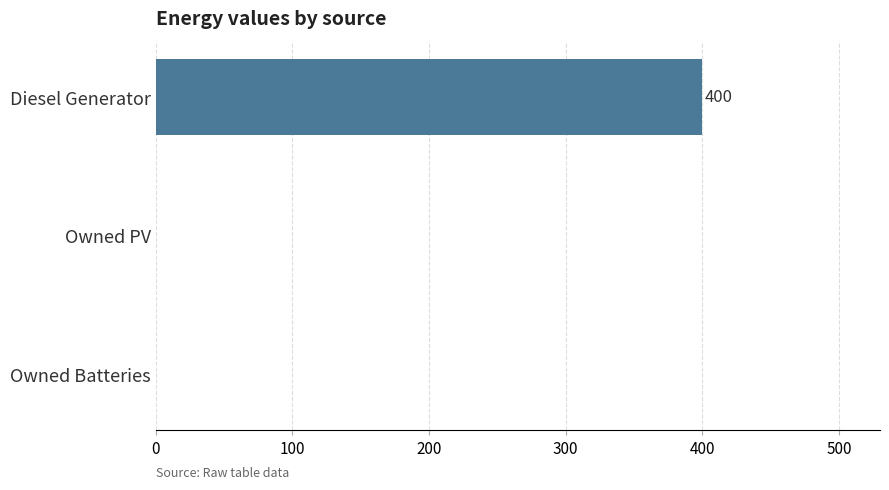

True or false: the data shows 131 at Owned PV.

False